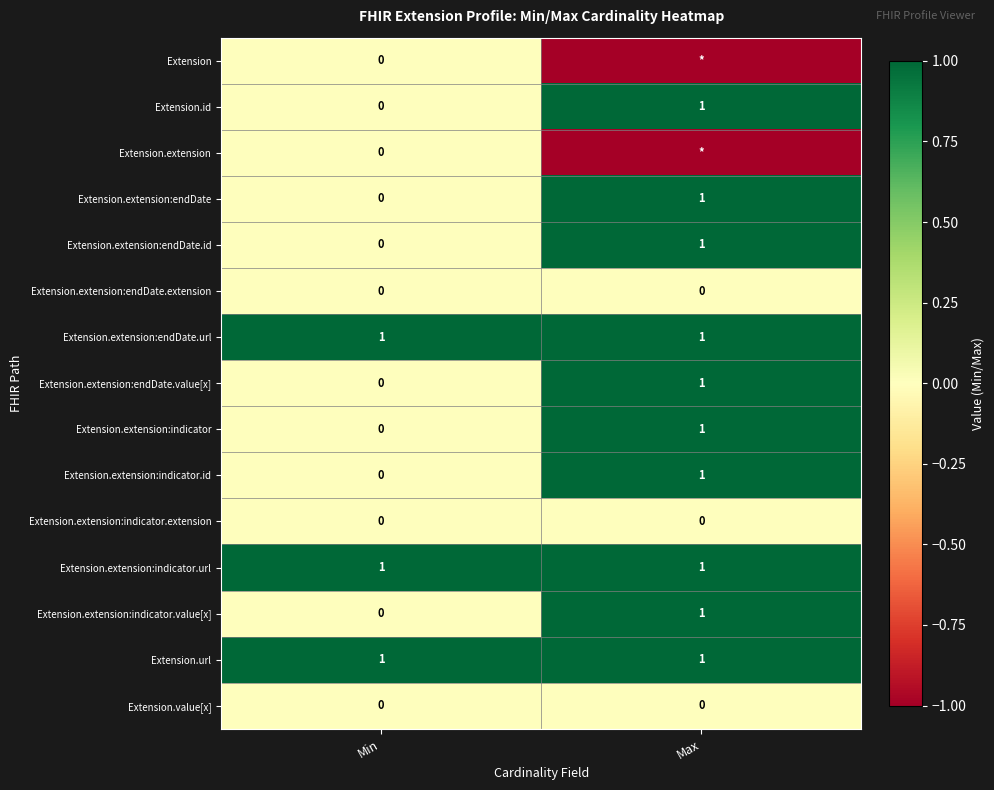

What is the total value across all series at Min?

3